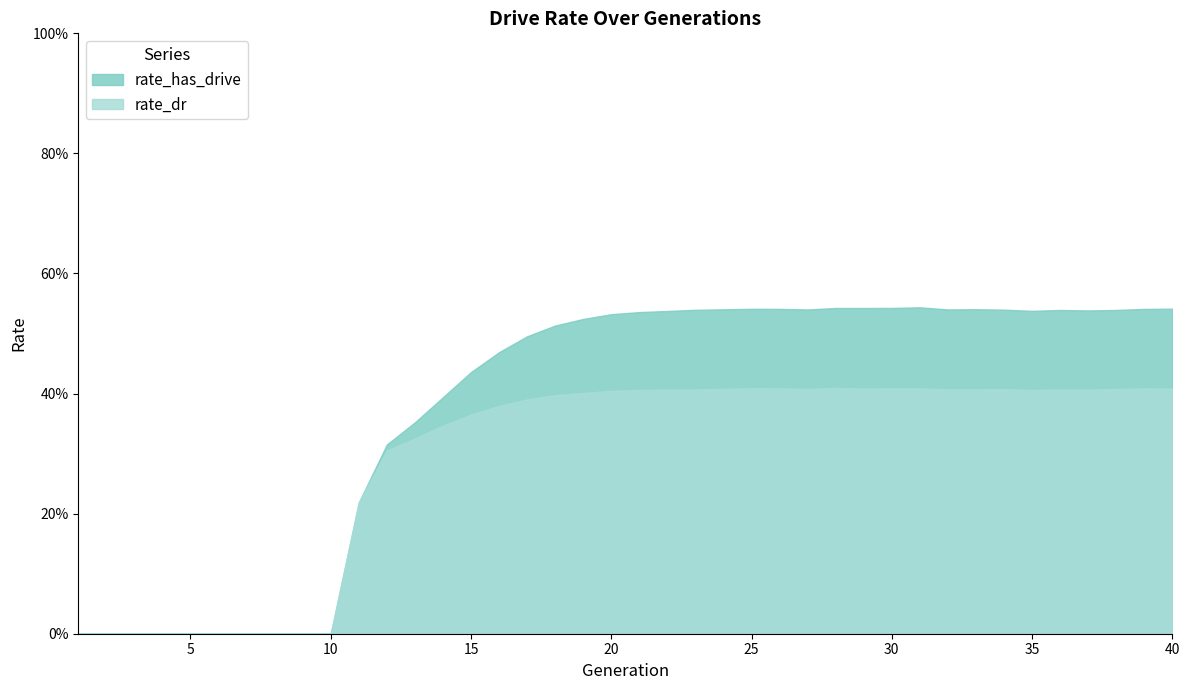

Reading right to left, transcribe all the data shown in this chart.

rate_has_drive: 0.5	0.5	0.5	0.5	0.5	0.5	0.5	0.5	0.5	0.5	0.5	0.5	0.5	0.5	0.5	0.5	0.5	0.5	0.5	0.5	0.5	0.5	0.5	0.5	0.5	0.4	0.4	0.4	0.3	0.2	0.0	0.0	0.0	0.0	0.0	0.0	0.0	0.0	0.0	0.0
rate_dr: 0.4	0.4	0.4	0.4	0.4	0.4	0.4	0.4	0.4	0.4	0.4	0.4	0.4	0.4	0.4	0.4	0.4	0.4	0.4	0.4	0.4	0.4	0.4	0.4	0.4	0.4	0.3	0.3	0.3	0.2	0.0	0.0	0.0	0.0	0.0	0.0	0.0	0.0	0.0	0.0